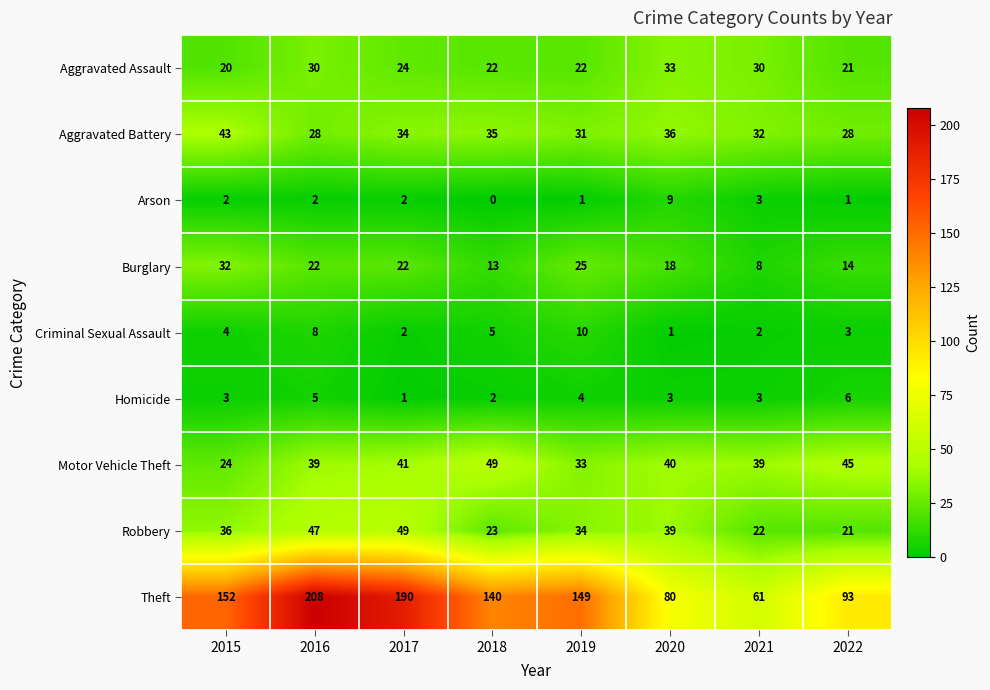

True or false: Criminal Sexual Assault has a value of 1 at 2022.

False